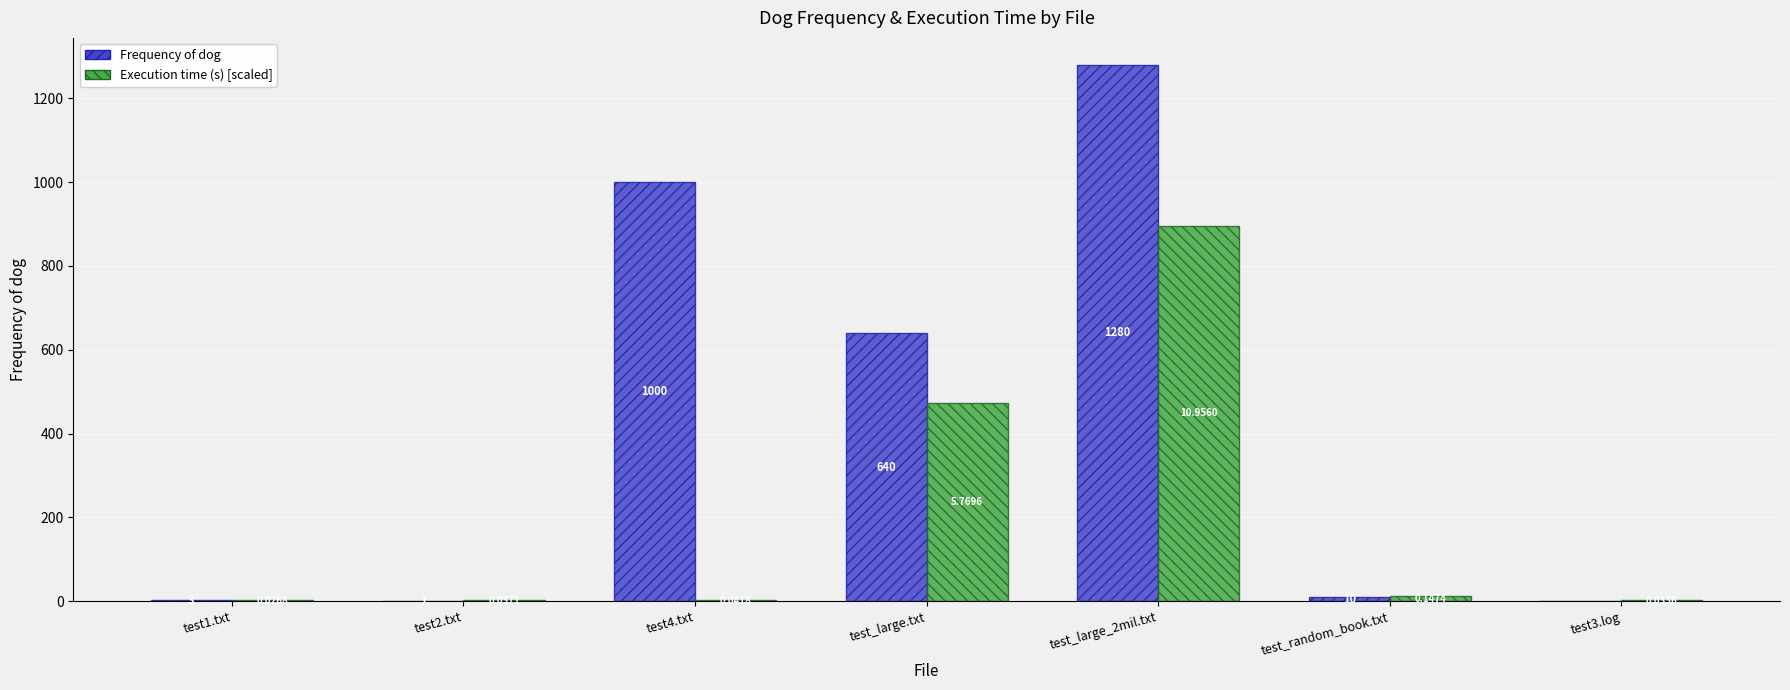

Are the bars horizontal?

No